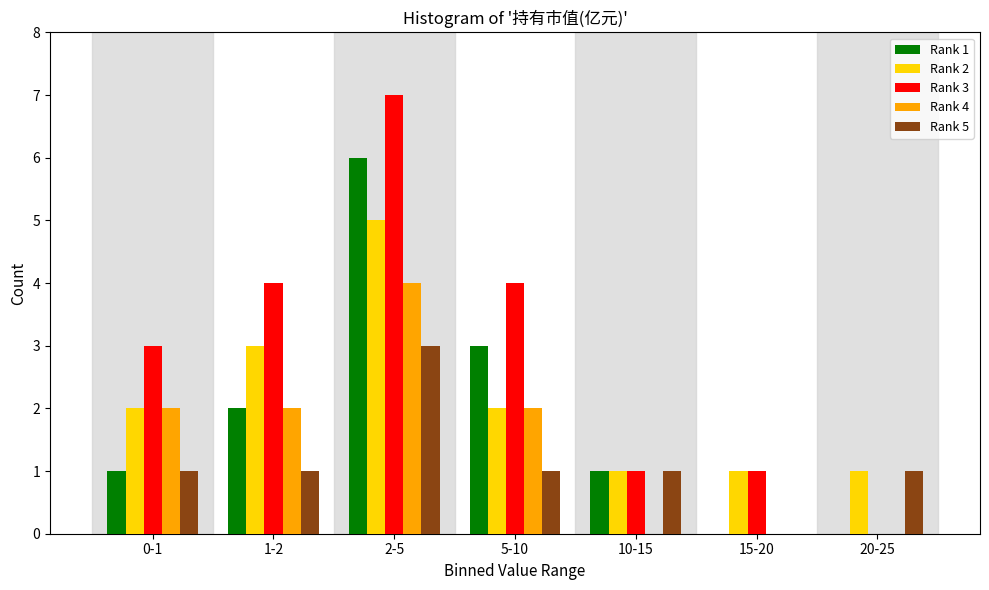

Which series changed the most between 0-1 and 20-25?

Rank 3